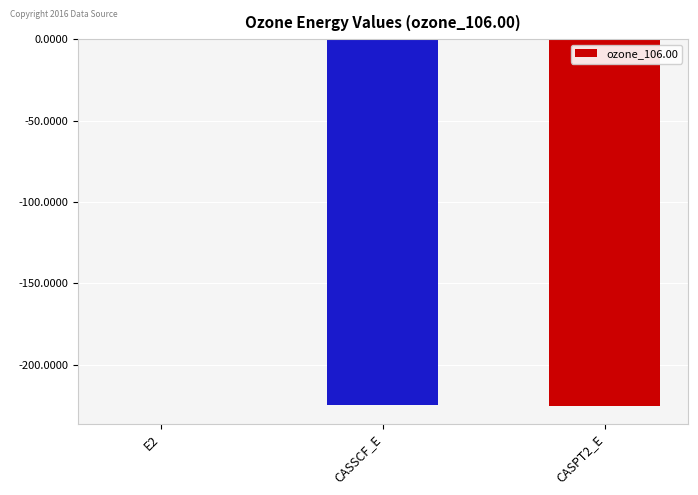

Is it true that the value at CASPT2_E is -313.6?

False